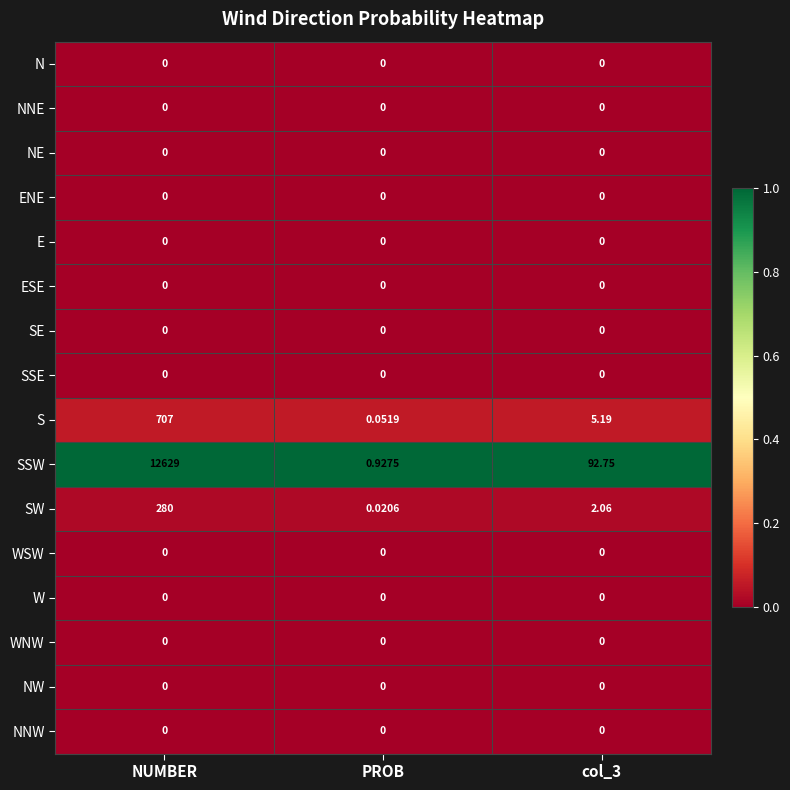

What is the total value across all series at col_3?

100.0